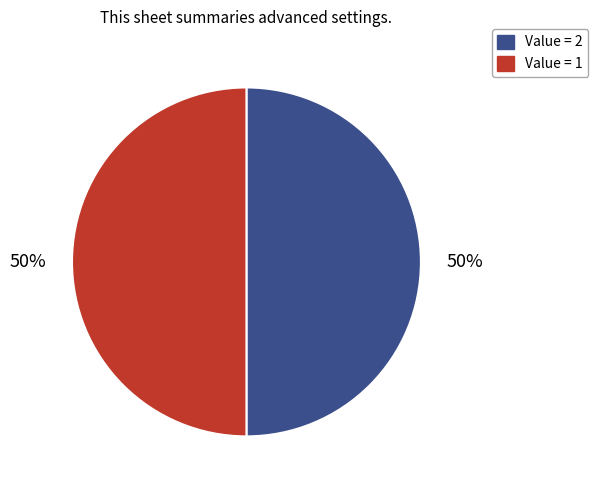

To the nearest percent, what is the average slice percentage?

50%